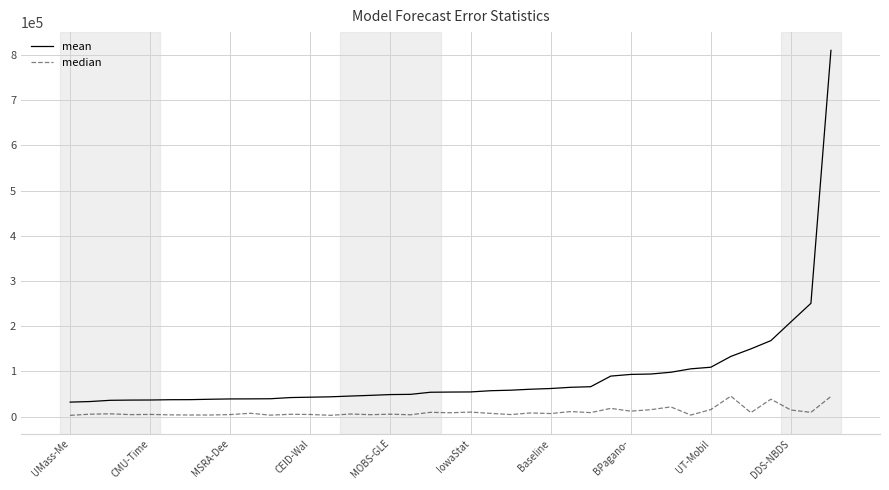

Which series has the largest range (max minus min)?

mean